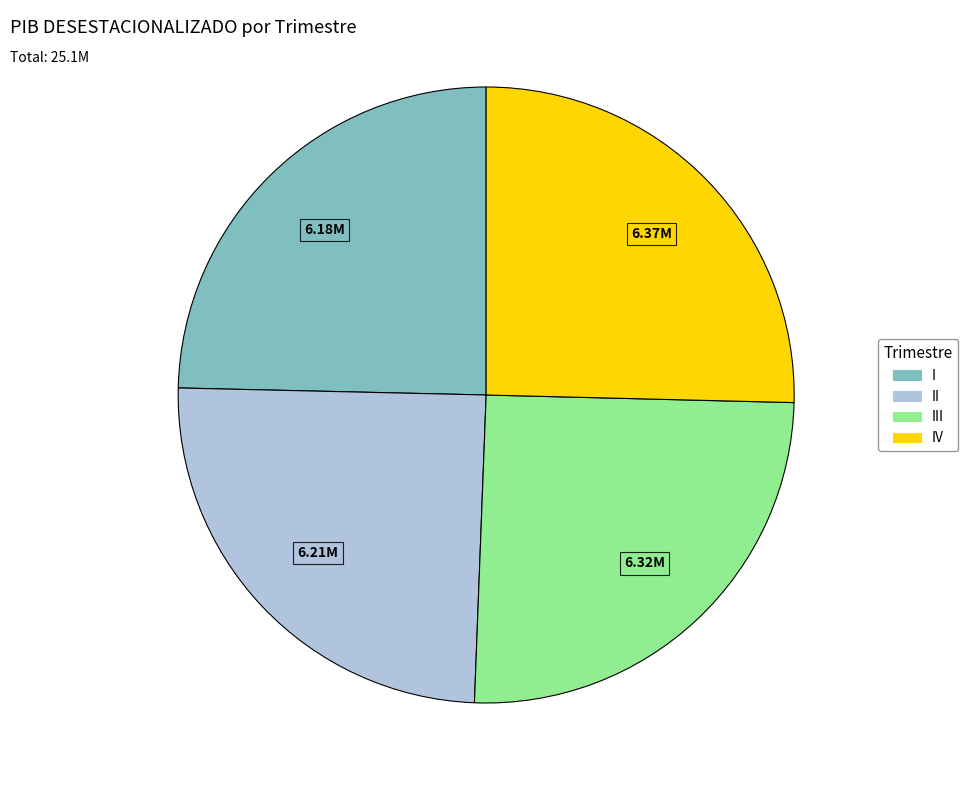

Does any single category account for the majority?

No